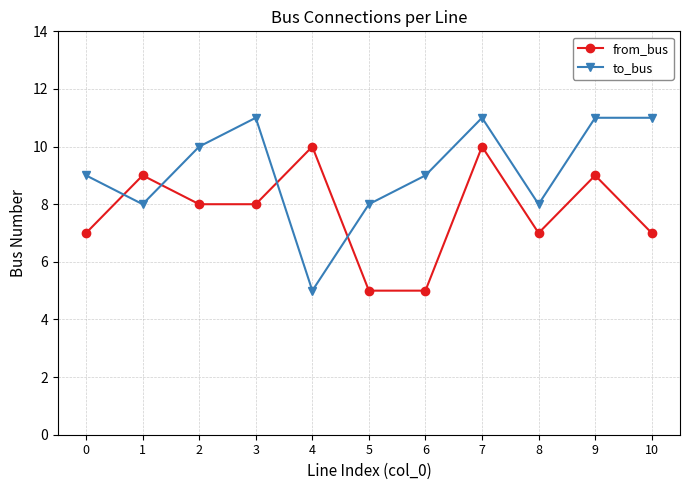

Which category has the lowest value in the to_bus series?

4